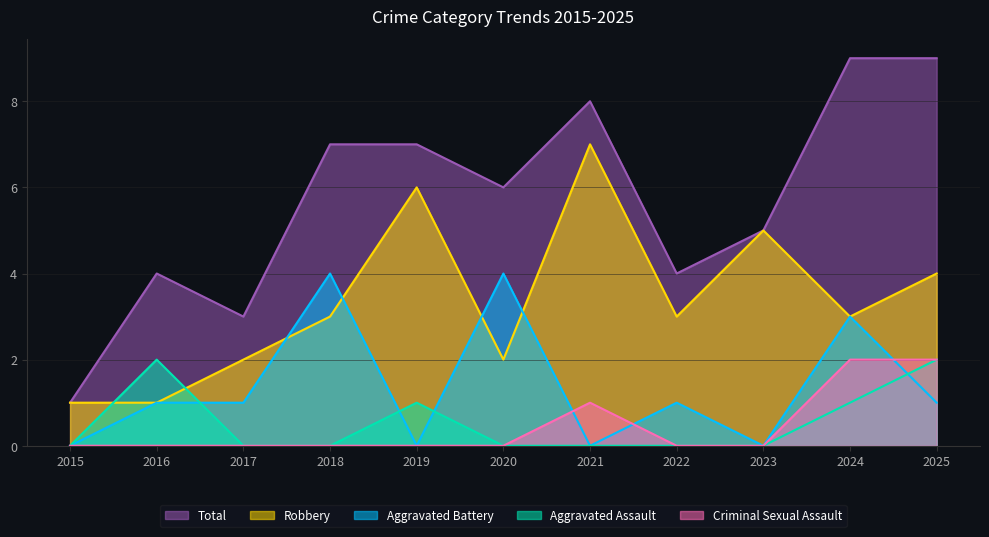

How many data points does each series have?

11